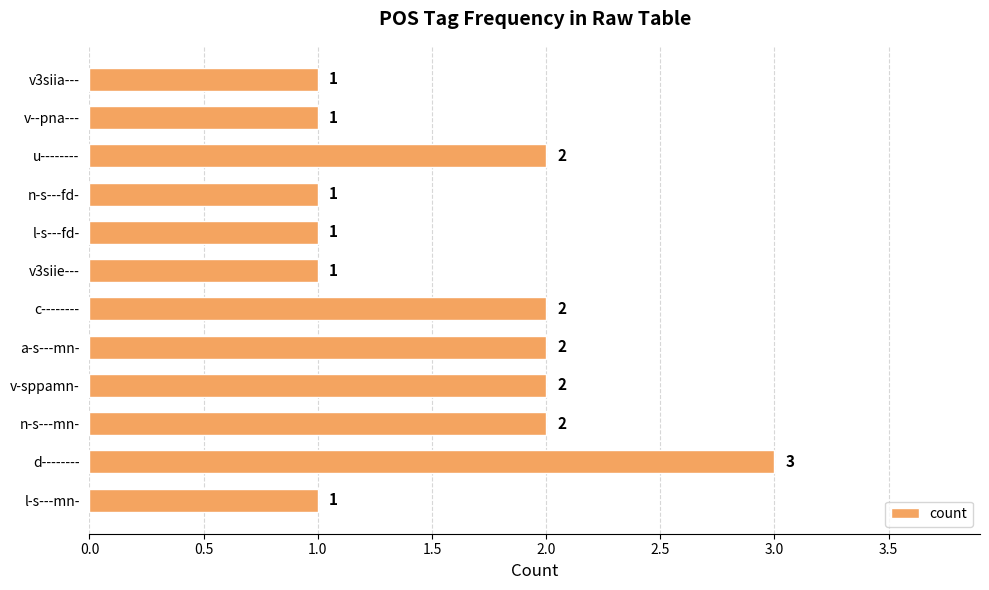

The value at v--pna--- is 1. True or false?

True